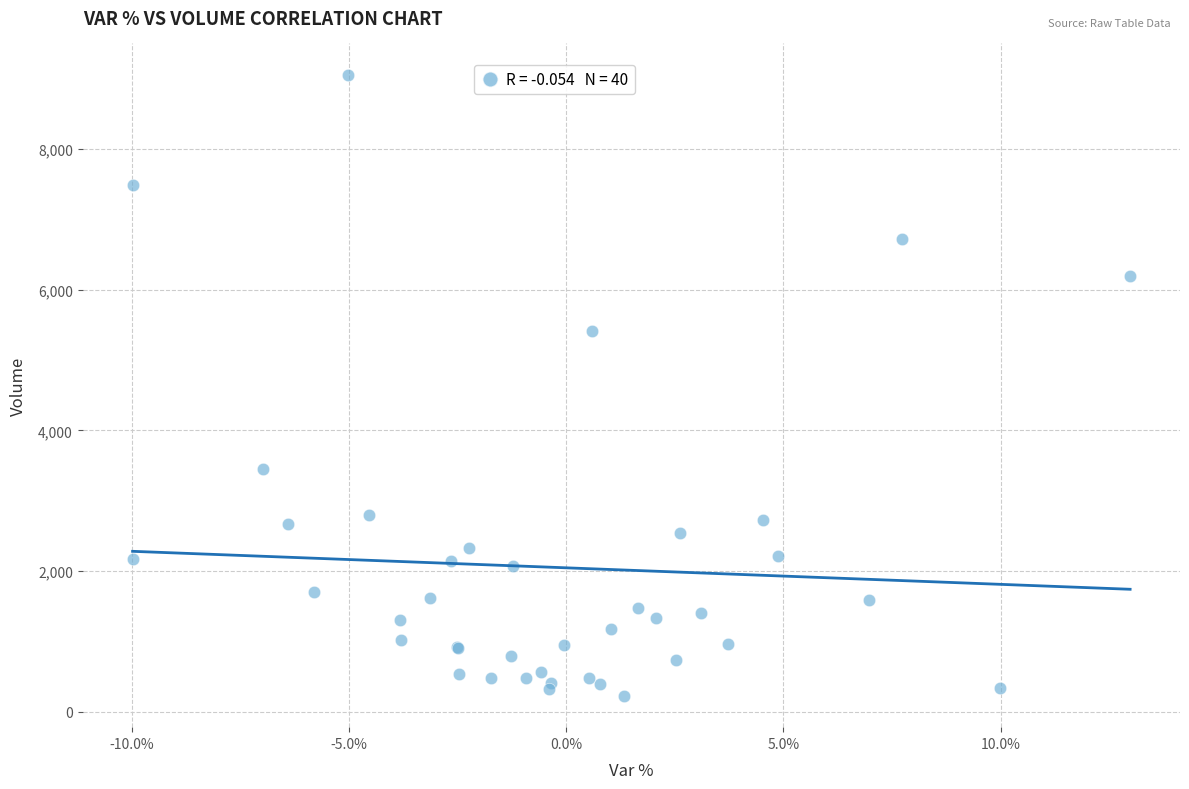

What Y value in the scatter plot is closest to 4641?

5416